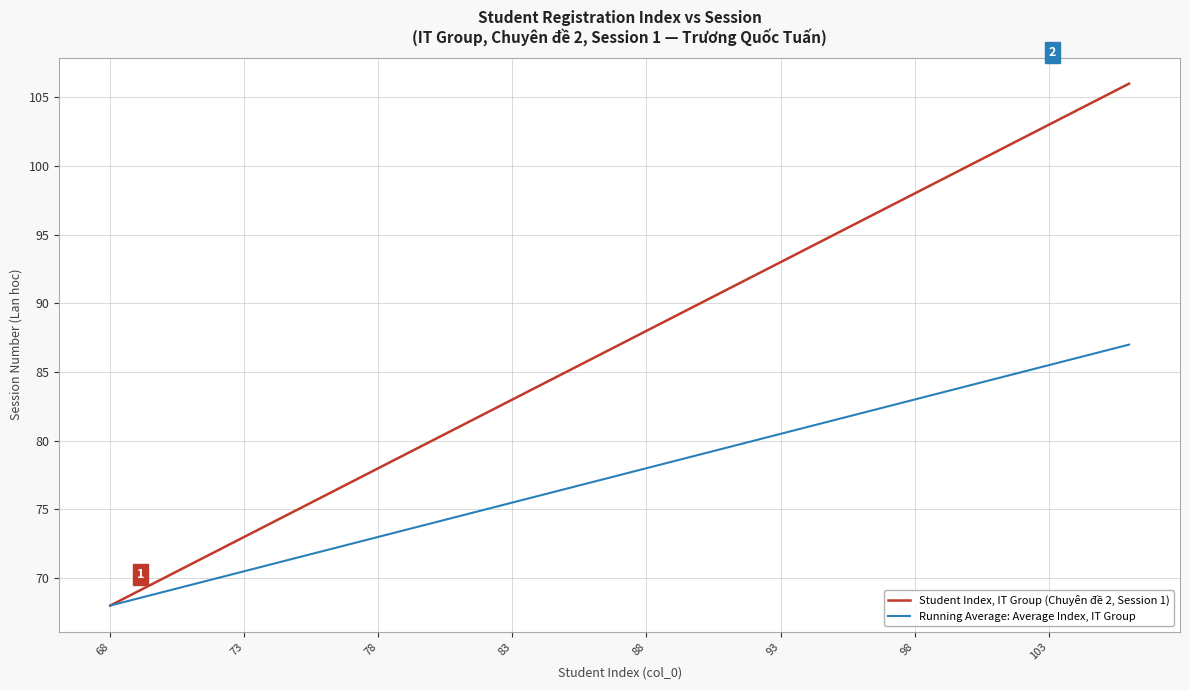

List the series in order of their peak value, lowest first.

Running Average: Average Index, IT Group, Student Index, IT Group (Chuyên đề 2, Session 1)